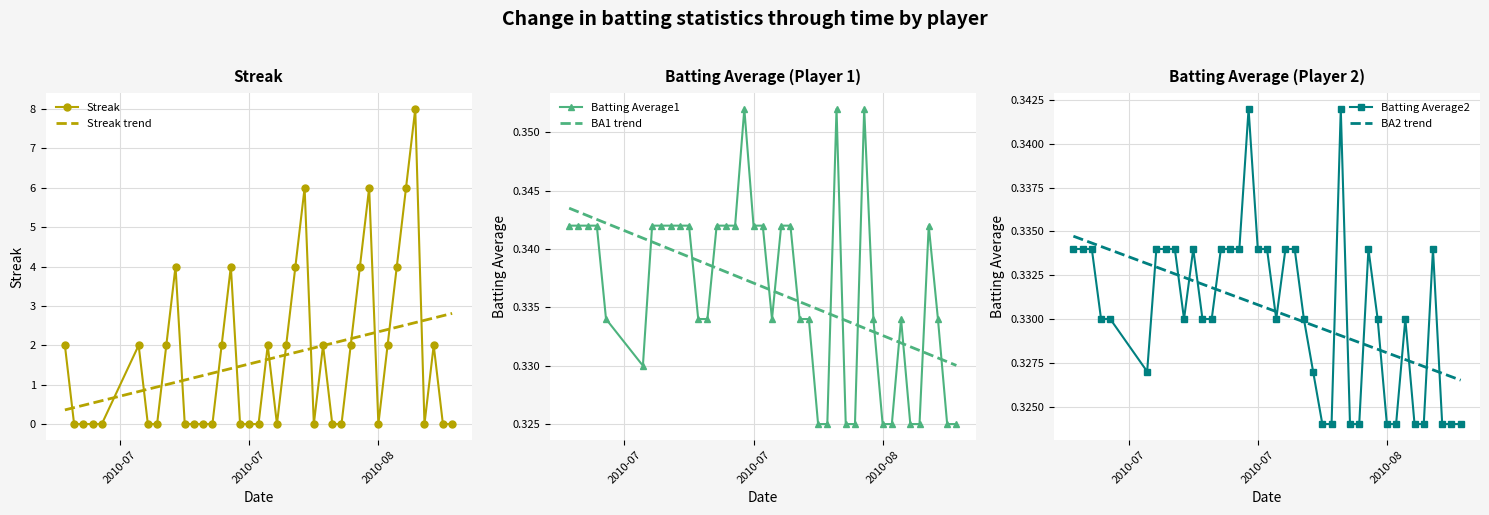

True or false: Batting Average1 and BA1 trend cross at least once.

True